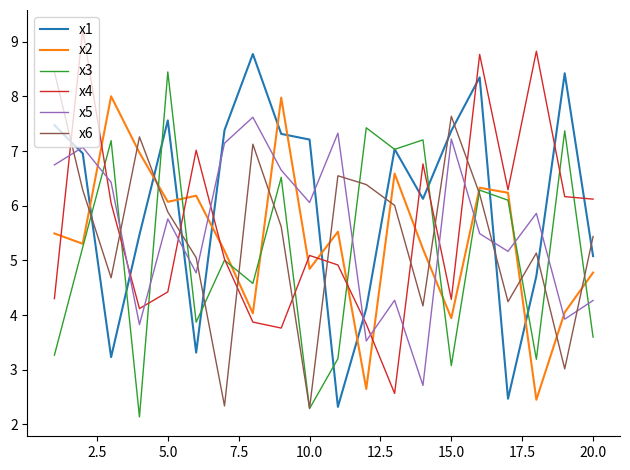

Which series has the largest total across all categories?

x1